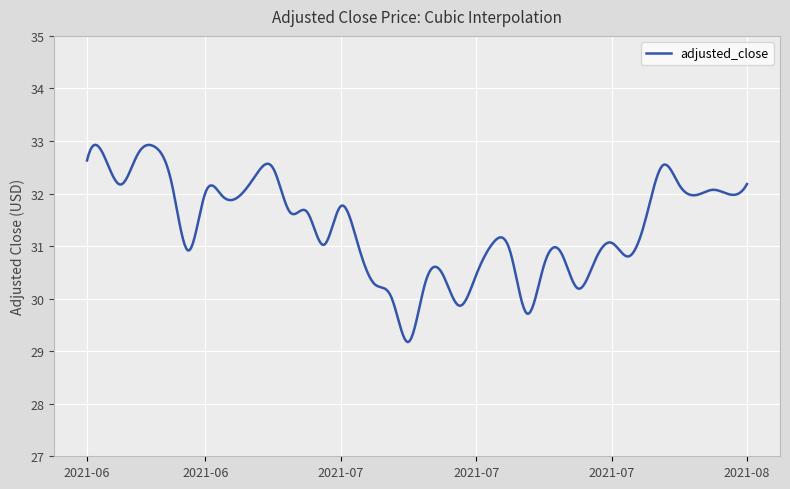

What is the difference between the maximum and minimum values?

3.8